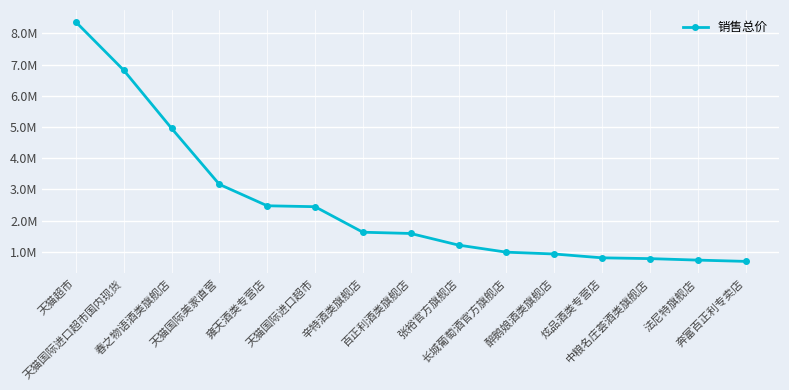

Is this an area chart (filled region under the line)?

No